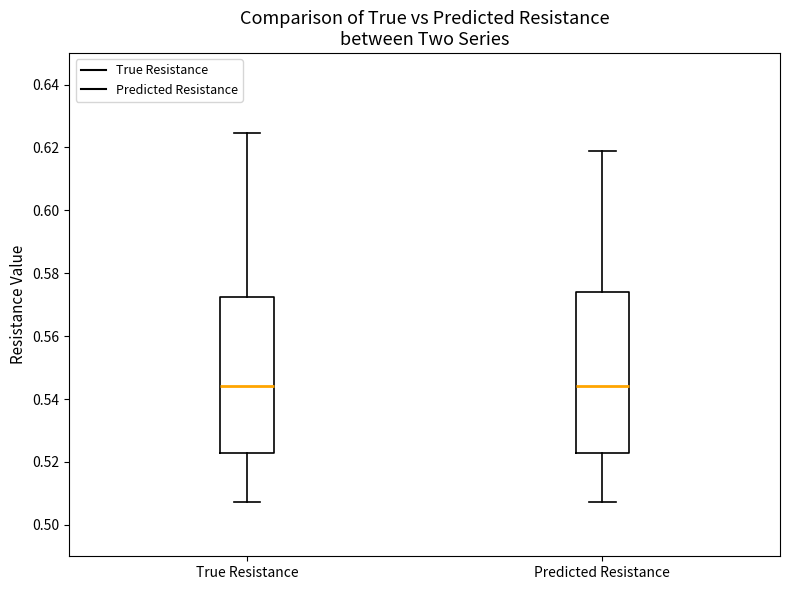

Reading left to right, transcribe this box plot: for each box, give where its median line is, the range the box spans, and where its two whiskers end, as read against the y-axis. The values are not printed on the chart, so give them approximately, as read against the axis.

True Resistance: median 0.544, box 0.522 to 0.572, whiskers 0.508 to 0.624
Predicted Resistance: median 0.544, box 0.522 to 0.574, whiskers 0.508 to 0.618